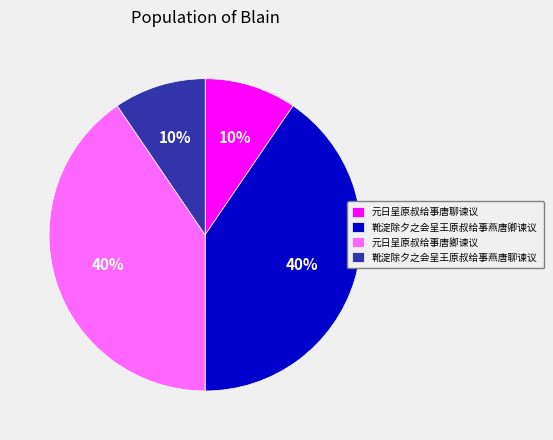

Count the number of slices in the pie.

4